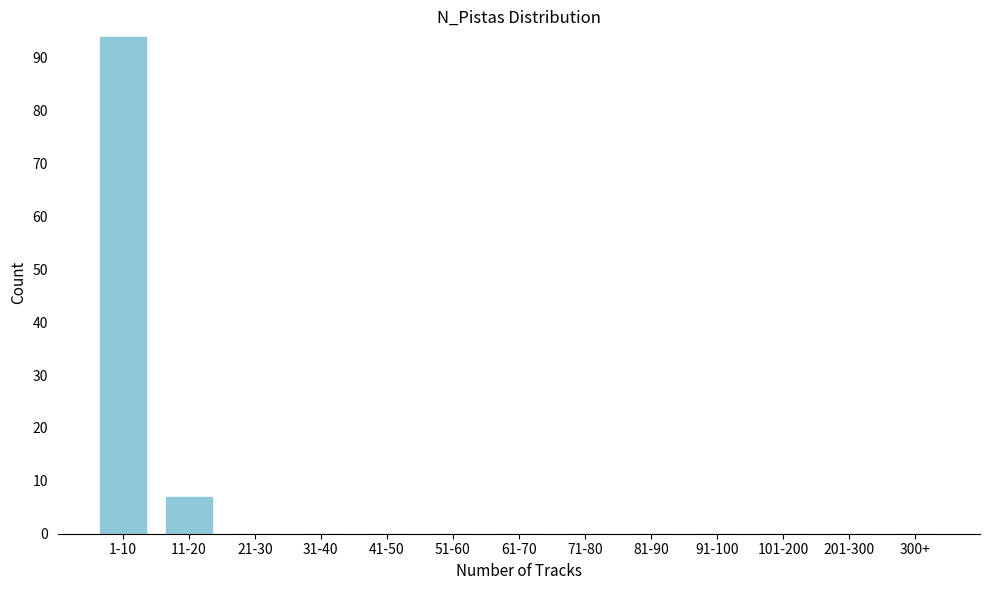

Reading left to right, list all the values displayed in this chart.

1-10=94	11-20=7	21-30=0	31-40=0	41-50=0	51-60=0	61-70=0	71-80=0	81-90=0	91-100=0	101-200=0	201-300=0	300+=0